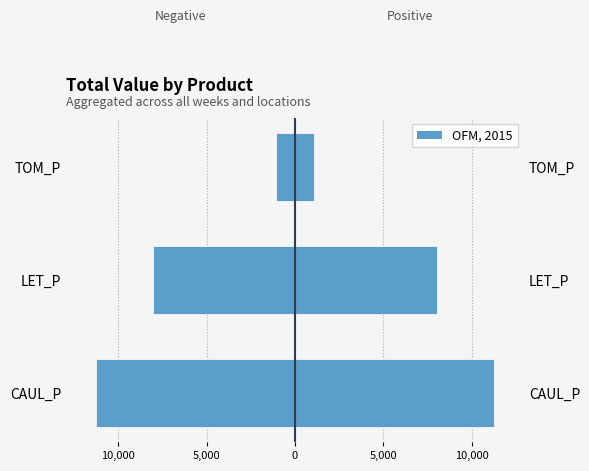

How many categories are shown in the chart?

3